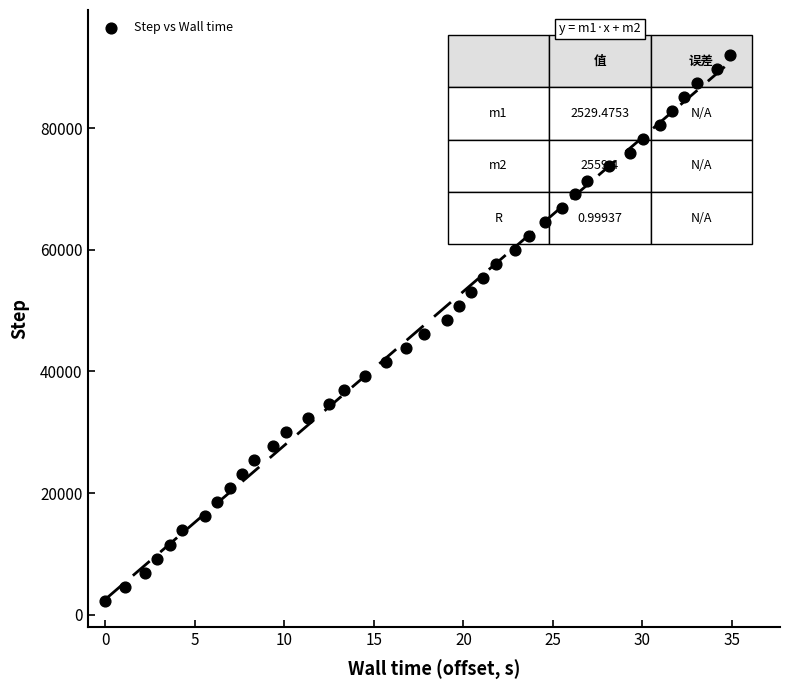

What is the range of Y values (max minus min)?

89743